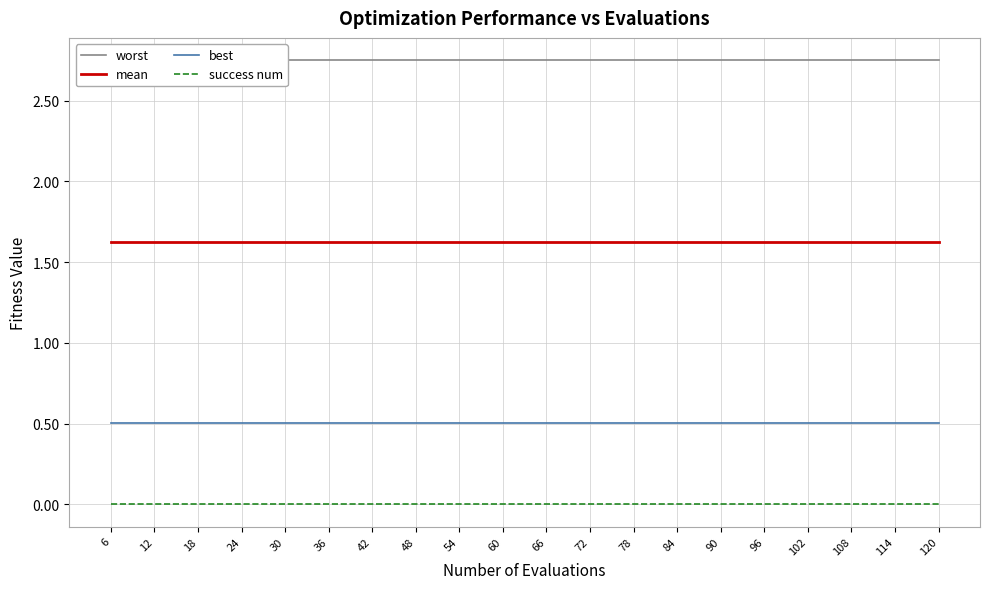

What is the maximum value for mean?

1.6